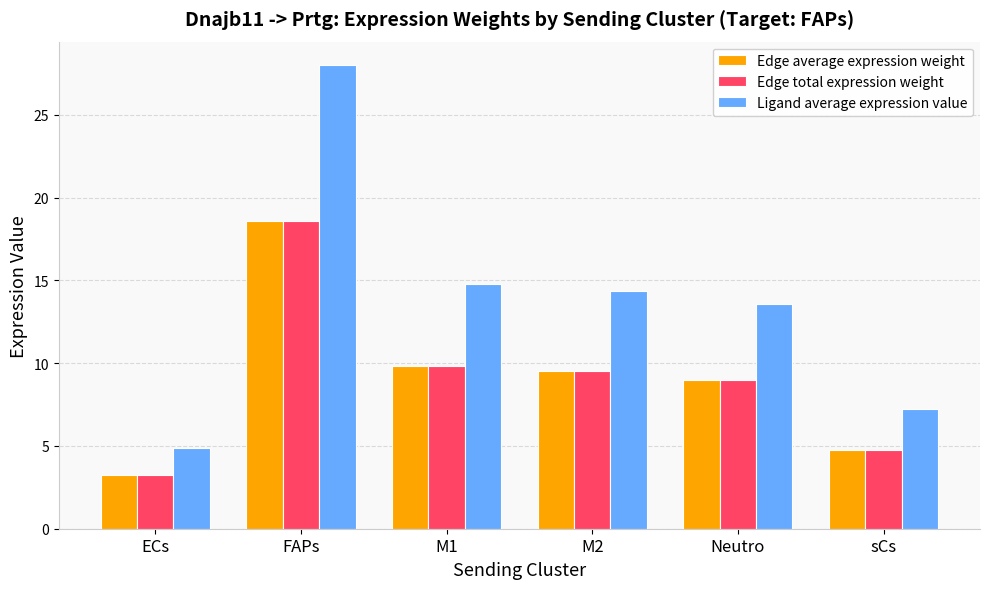

Reading left to right, list all the values displayed in this chart.

Edge average expression weight: ECs=3.2	FAPs=18.6	M1=9.8	M2=9.5	Neutro=9.0	sCs=4.8
Edge total expression weight: ECs=3.2	FAPs=18.6	M1=9.8	M2=9.5	Neutro=9.0	sCs=4.8
Ligand average expression value: ECs=4.9	FAPs=28.0	M1=14.8	M2=14.4	Neutro=13.6	sCs=7.2